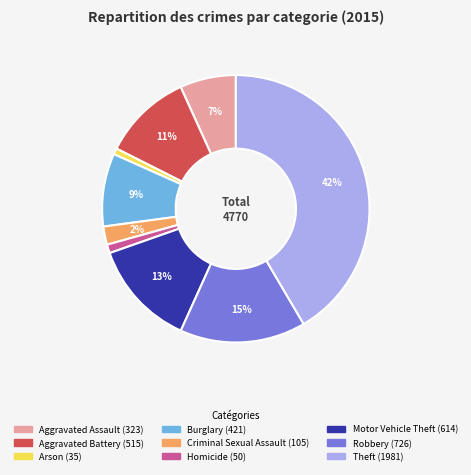

How many segments does this pie chart have?

9